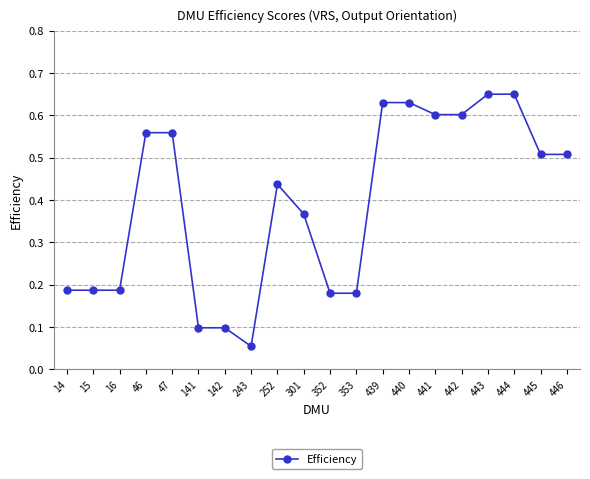

At which label is the value closest to 0?

243